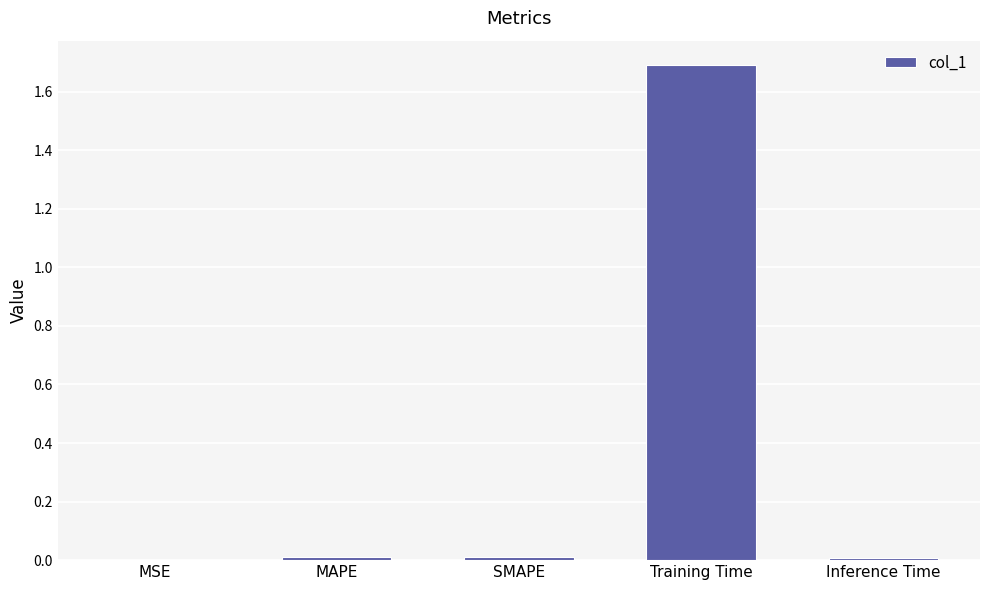

Which category has the highest value across all series?

Training Time